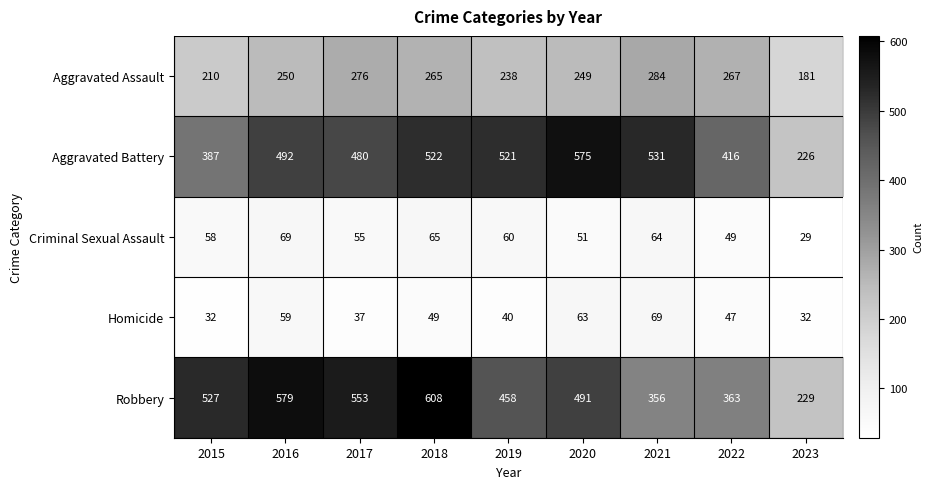

How many values in the Criminal Sexual Assault series are below 58?

4